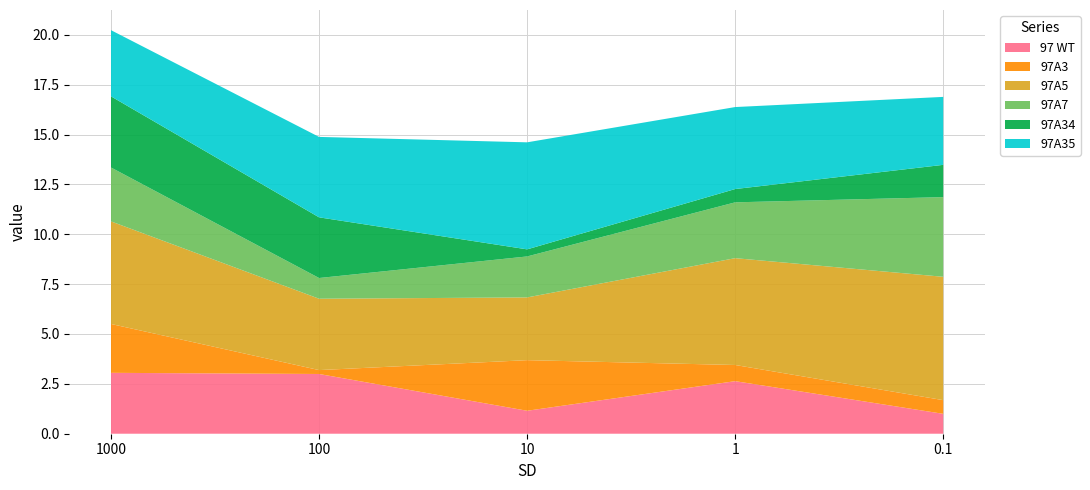

Reading left to right, extract all data points from this chart.

97 WT: 1000=3.1	100=3.0	10=1.2	1=2.6	0.1=1.0
97A3: 1000=2.4	100=0.2	10=2.5	1=0.8	0.1=0.7
97A5: 1000=5.1	100=3.6	10=3.1	1=5.4	0.1=6.2
97A7: 1000=2.7	100=1.0	10=2.1	1=2.8	0.1=4.0
97A34: 1000=3.6	100=3.0	10=0.4	1=0.7	0.1=1.6
97A35: 1000=3.3	100=4.0	10=5.4	1=4.1	0.1=3.4